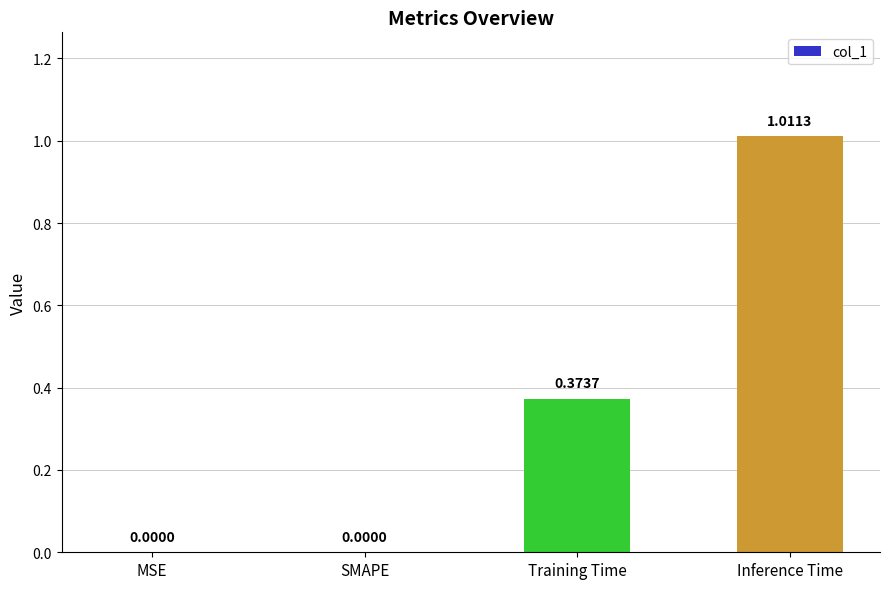

What is the change in value from MSE to Training Time?

+0.4